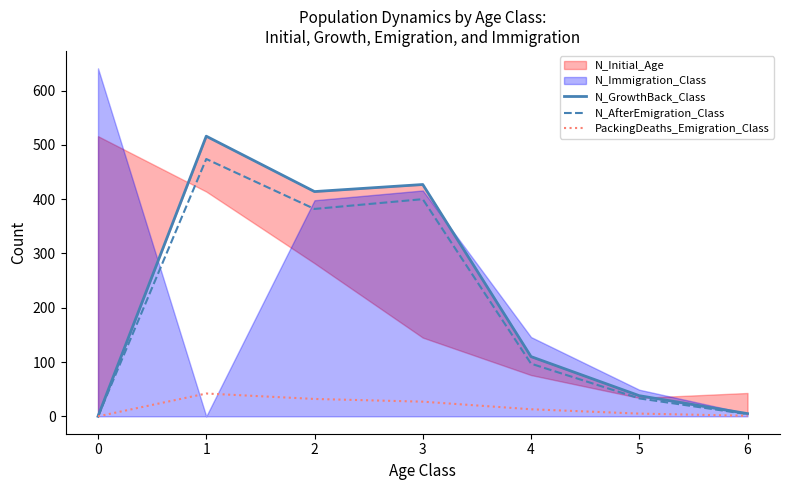

True or false: N_AfterEmigration_Class and N_GrowthBack_Class intersect in this chart.

False